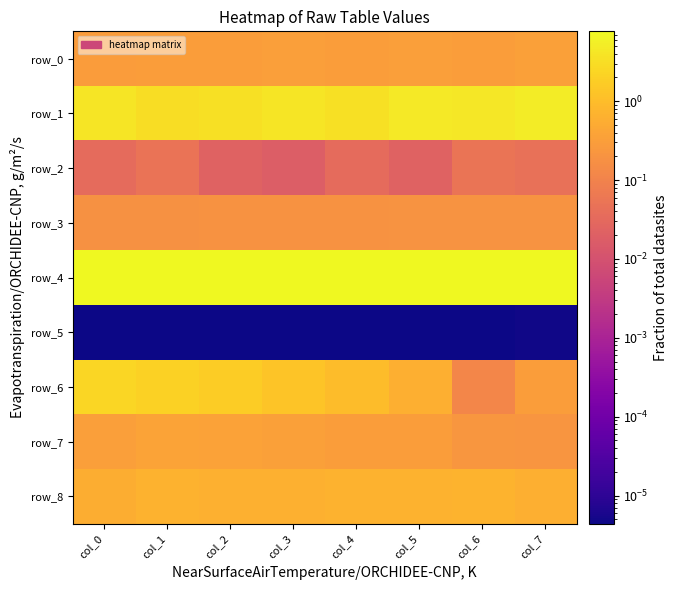

Count the number of data series in this chart.

9